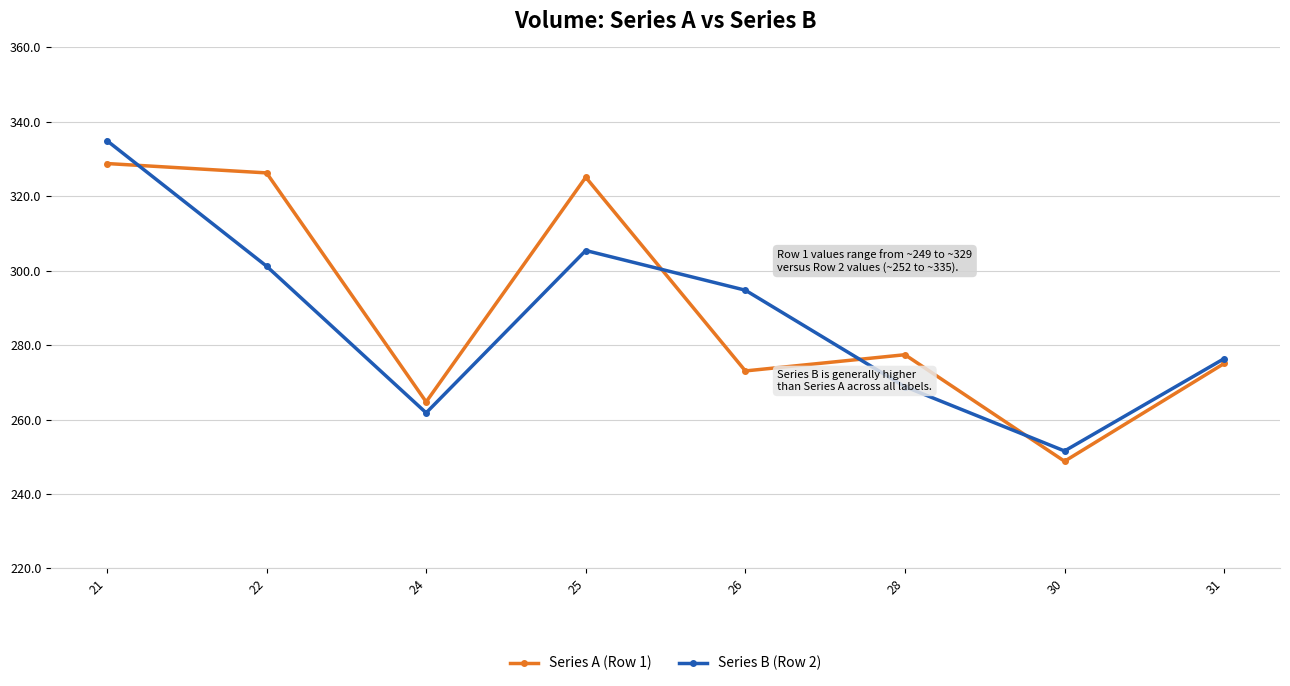

At 26, list the series in order from largest to smallest.

Series B (Row 2), Series A (Row 1)